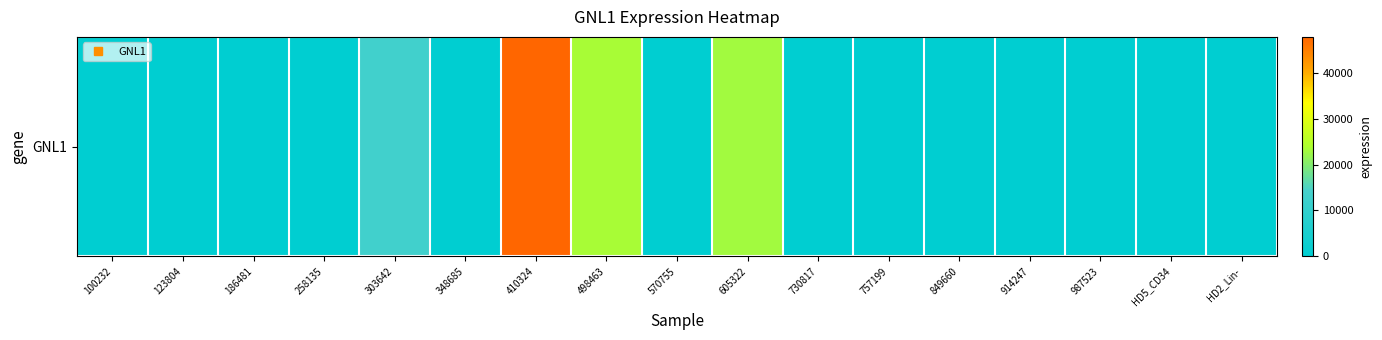

True or false: the data shows -28566 at 100232.

False